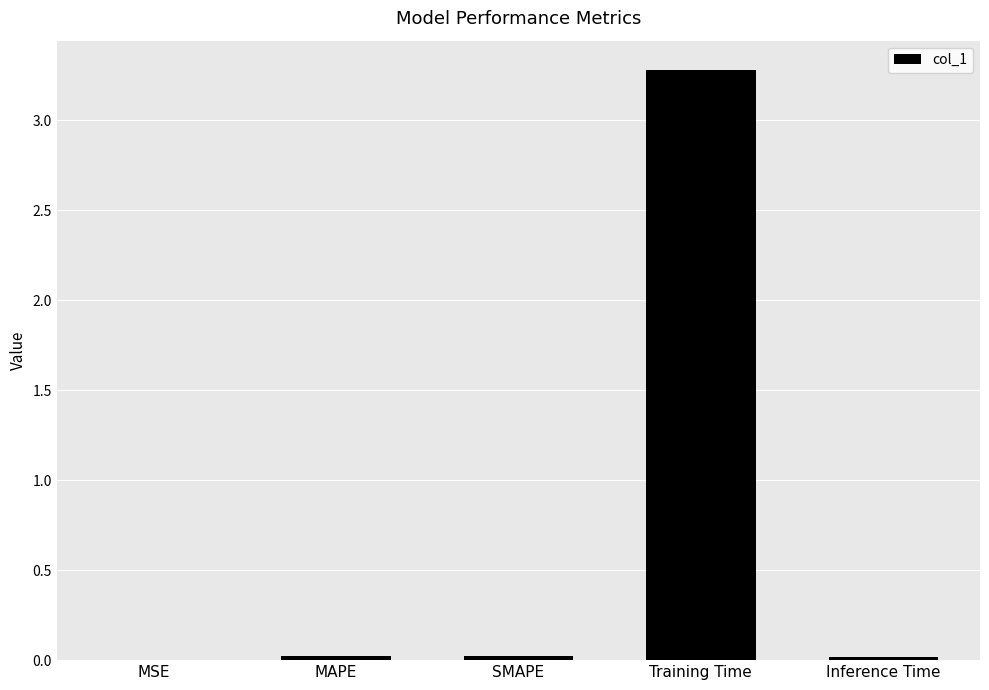

What is the sum of all values?

3.3